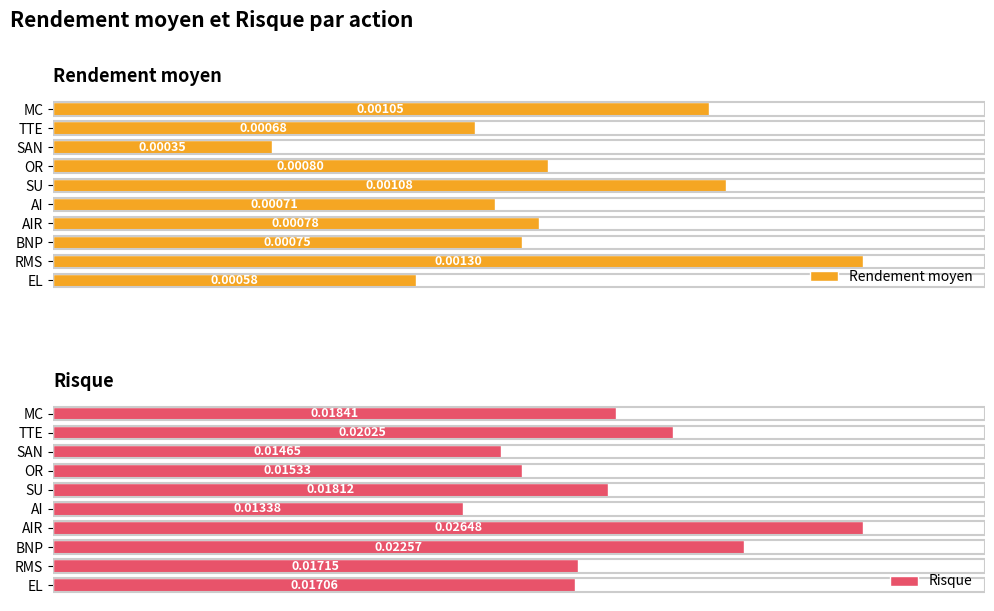

Which series has the widest spread of values?

Risque